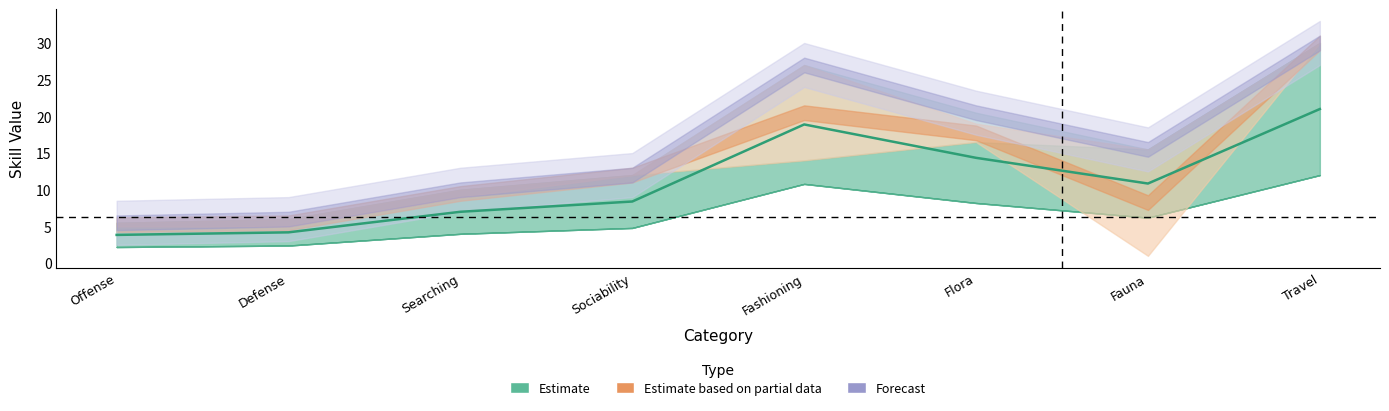

Reading left to right, transcribe all the data shown in this chart.

TOTAL: 2.2	2.4	4.0	4.8	10.8	8.2	6.2	12.0
UNPOTTED: 2.2	2.4	4.0	4.8	10.8	8.2	6.2	12.0
NO LOC: 2.2	2.4	4.0	4.8	10.8	8.2	6.2	12.0
MEAN: 5.5	6.0	10.0	12.0	27.0	20.5	15.5	30.0
TRADE: 5.0	5.0	9.0	12.0	27.0	19.0	1.0	30.0
COMP: 5.5	6.0	10.0	12.0	14.0	16.5	15.5	30.0